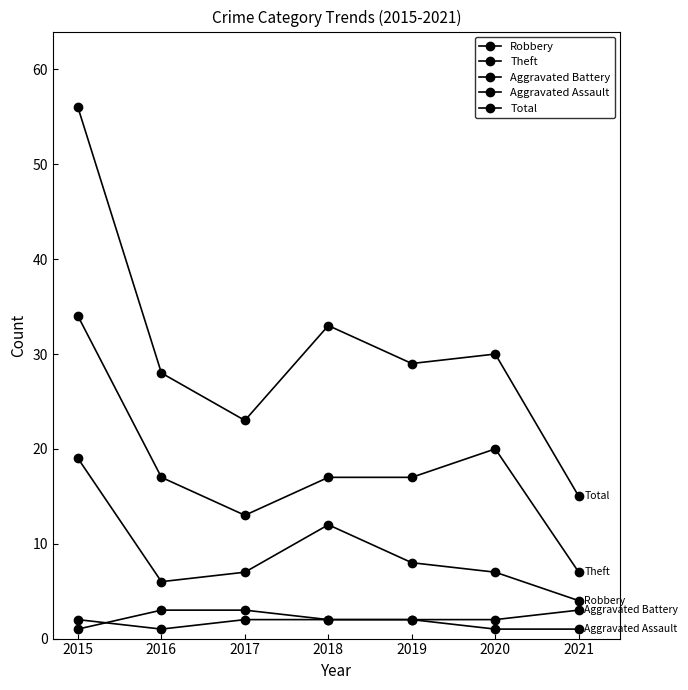

At how many categories does at least one series exceed 33?

1